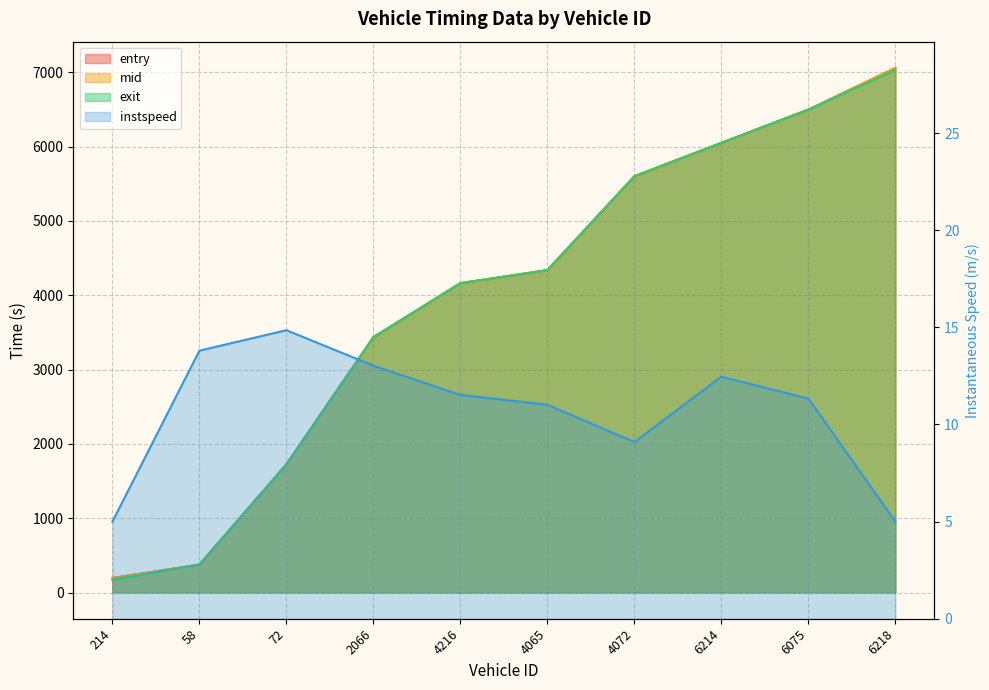

Is the value of mid at 214 greater than the value of entry at 4065?

No